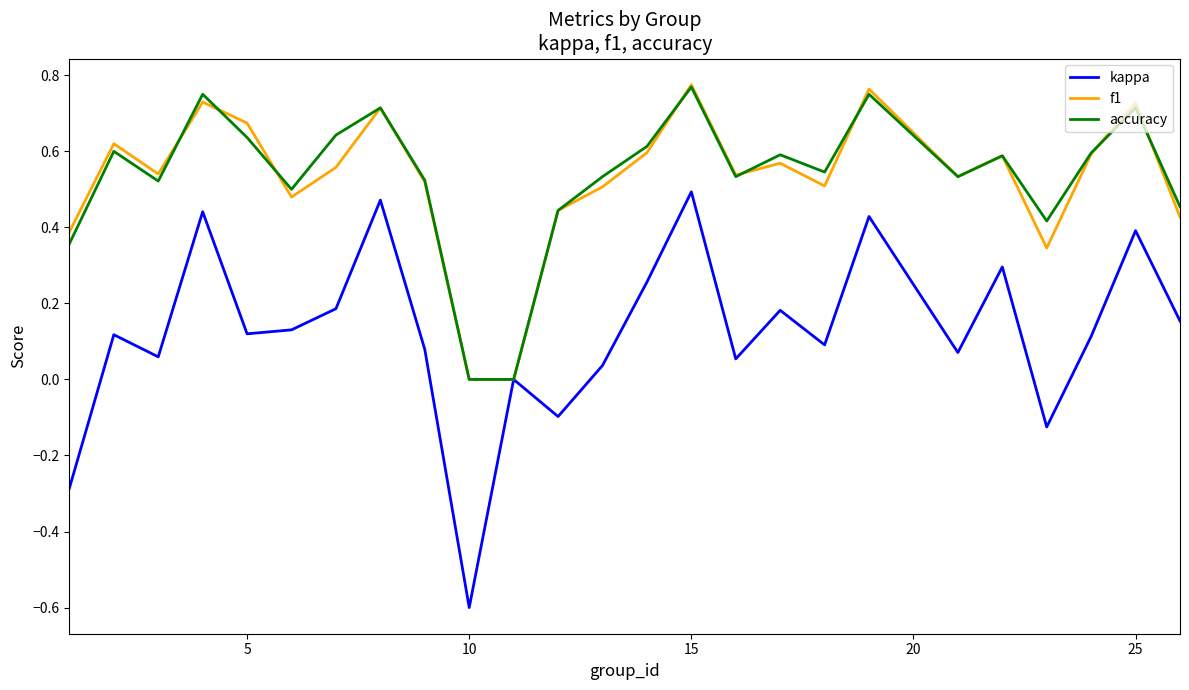

Which series has the largest range (max minus min)?

kappa